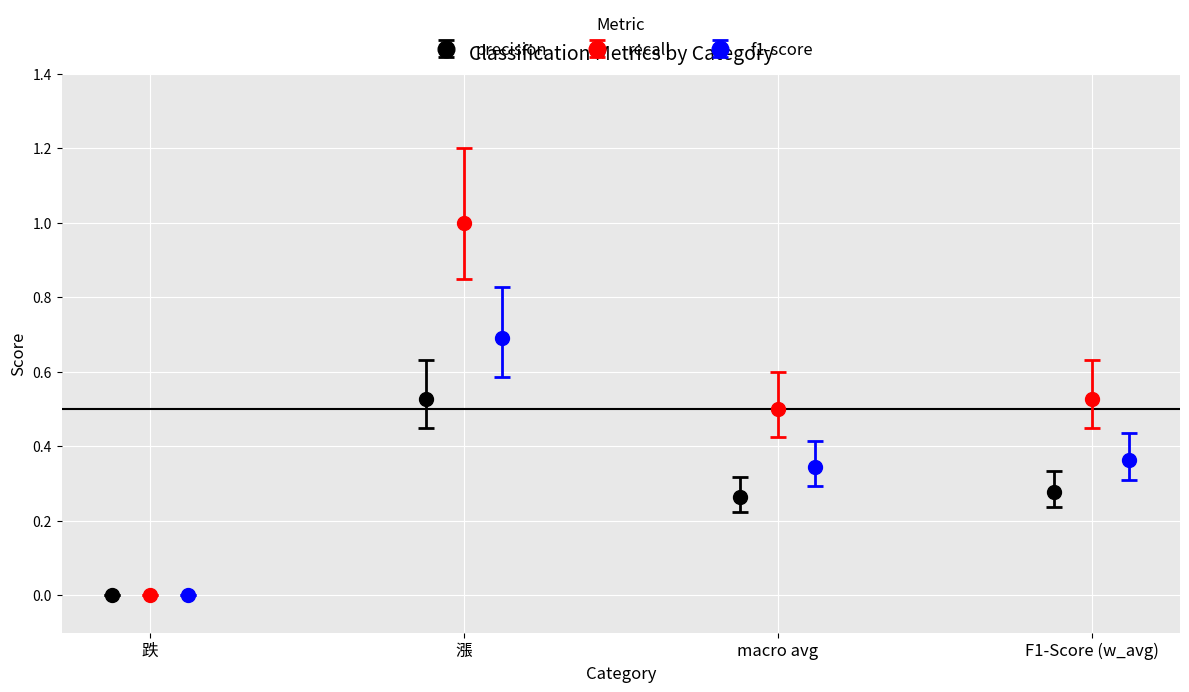

What are all the series names shown in the legend?

precision, recall, f1-score